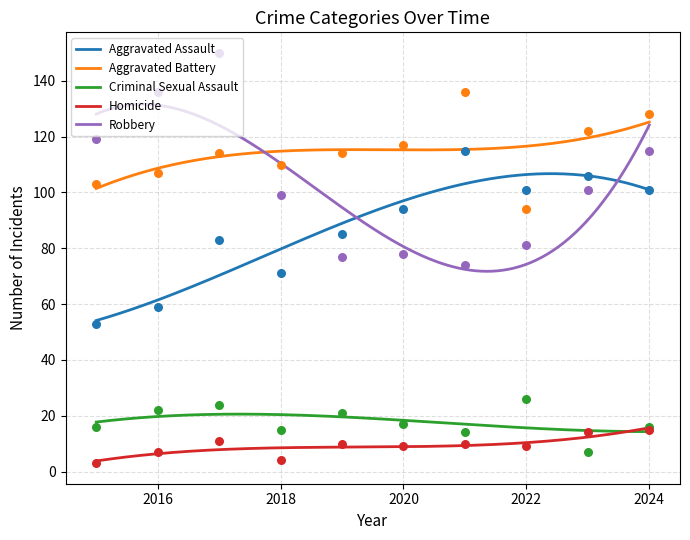

What is the total value across all series at 2022?

311